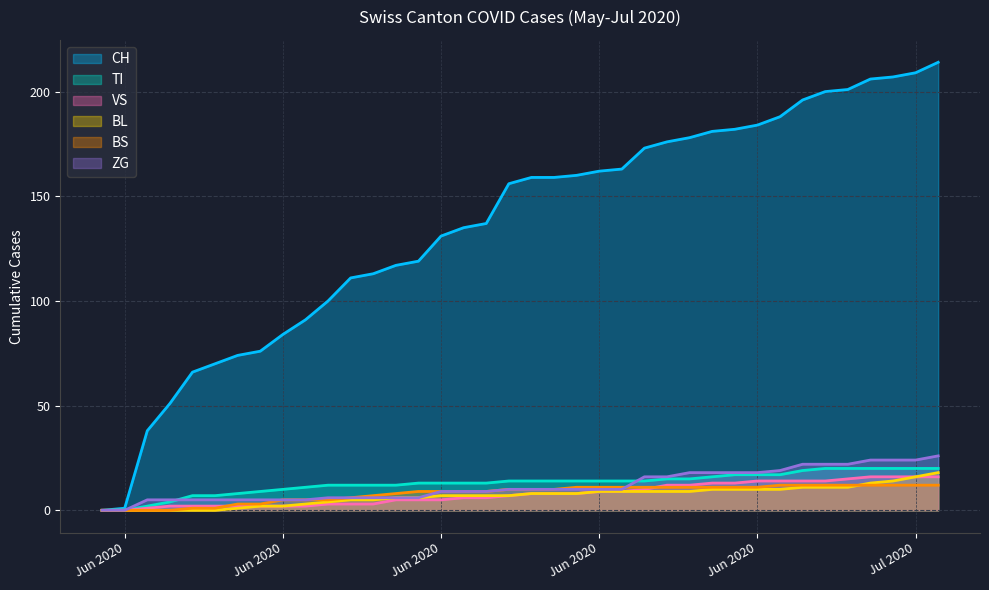

What is the average value of the BS series?

8